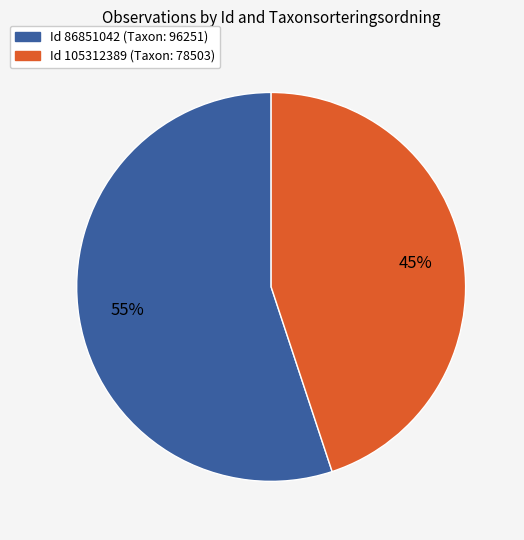

How many segments does this pie chart have?

2